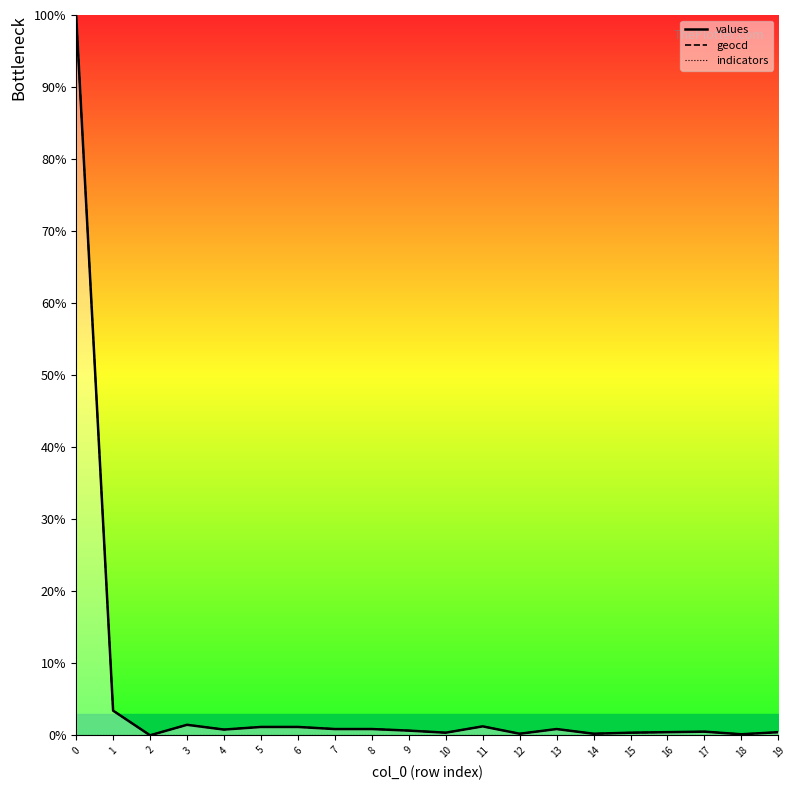

What is the spread (max minus min) of values at 13?

0.9